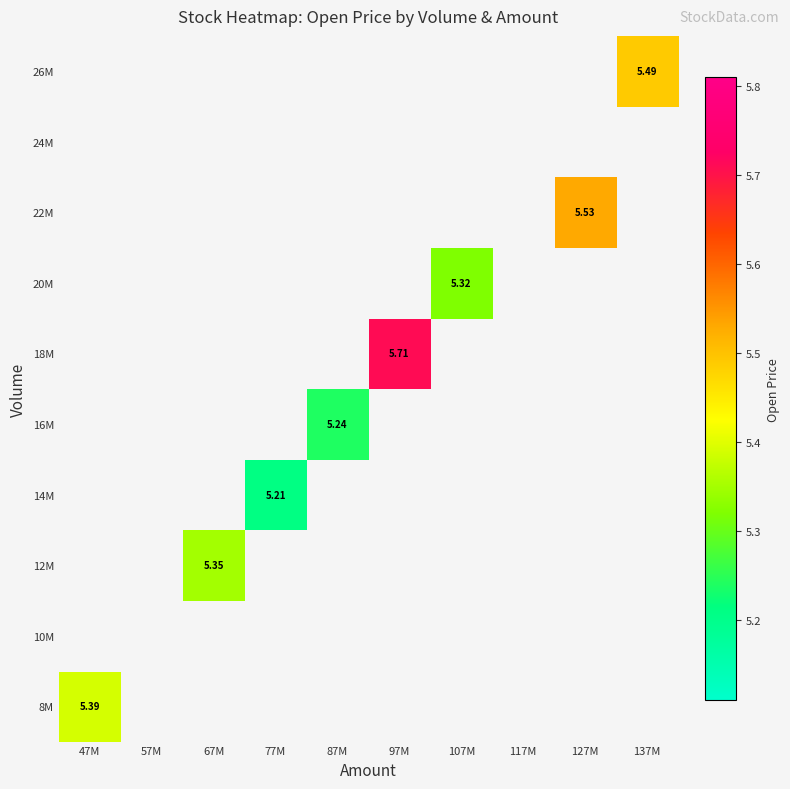

At 67M, list the series in order from smallest to largest.

8M, 10M, 12M, 14M, 16M, 18M, 20M, 22M, 24M, 26M